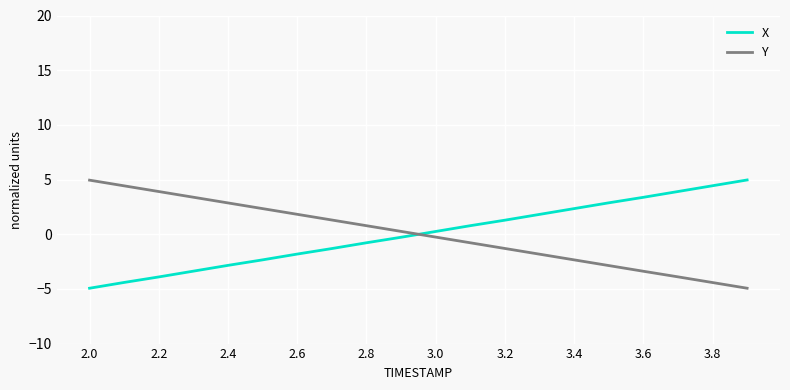

What is the lowest value of the Y series?

-4.9